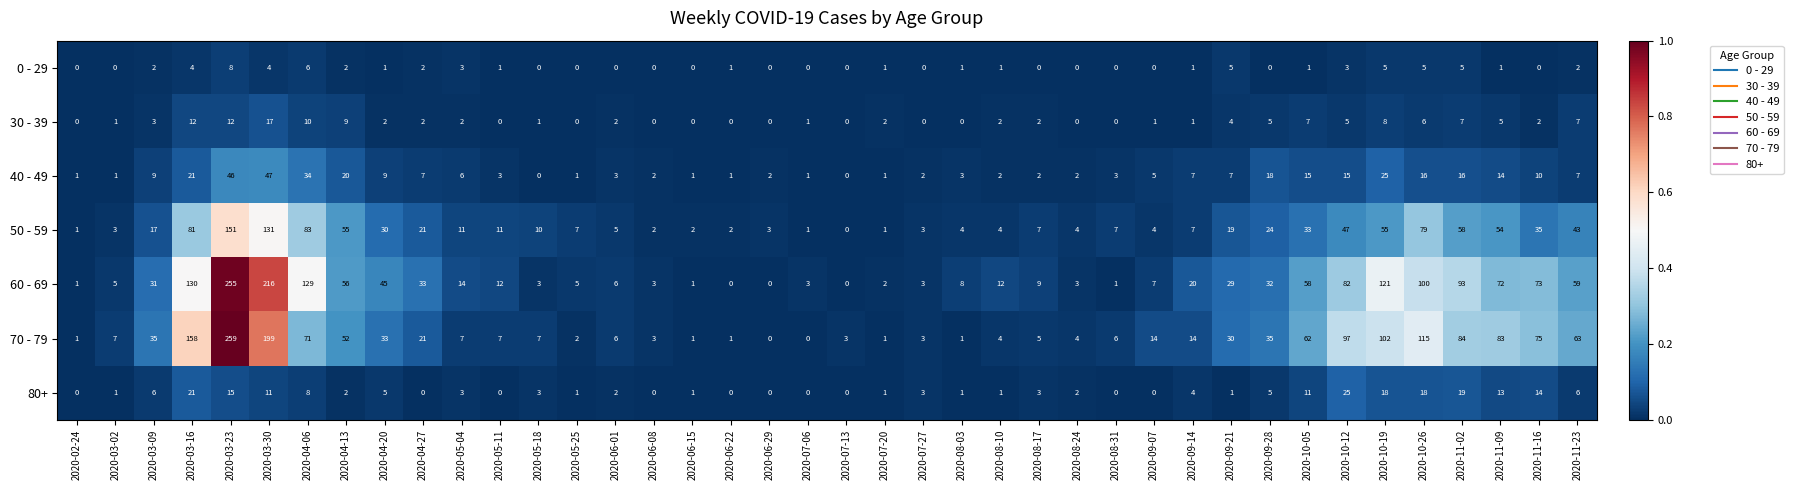

What is the spread (max minus min) of values at 2020-04-27?

33